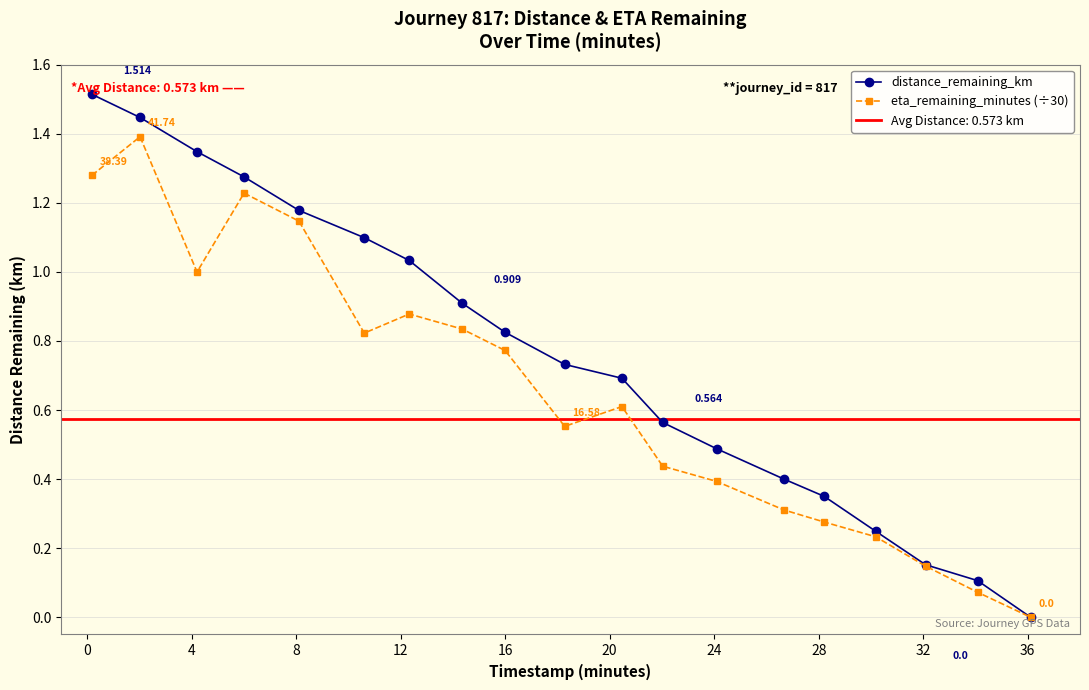

True or false: distance_remaining_km has more than 0 interior local peaks.

False